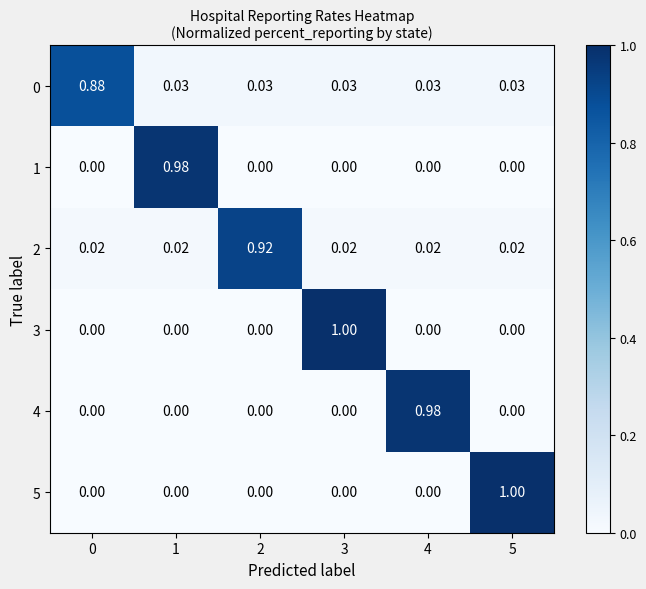

Is the value of 5 at 0 greater than the value of 0 at 4?

No